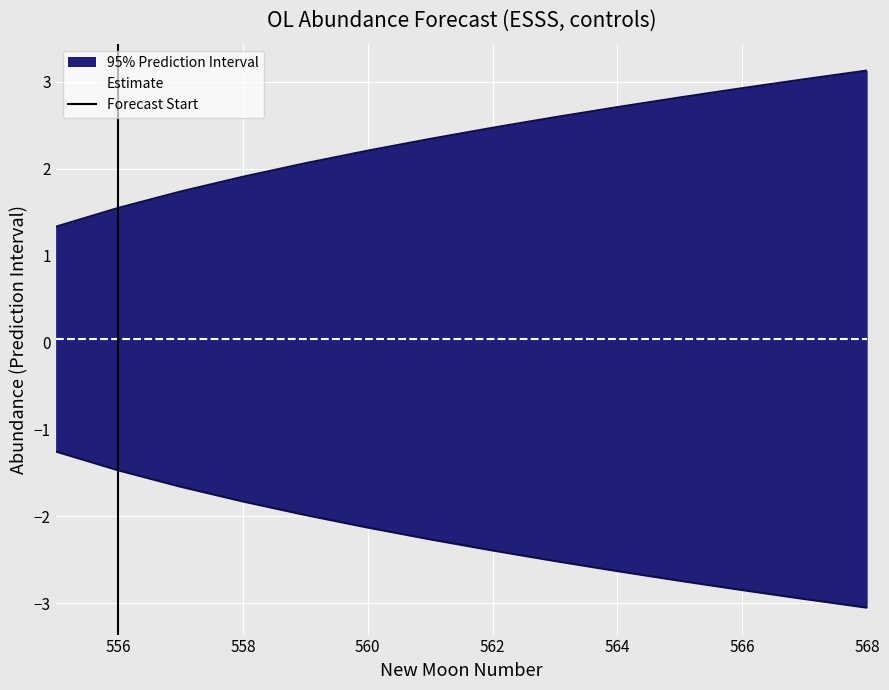

How many lines are shown in the chart?

2